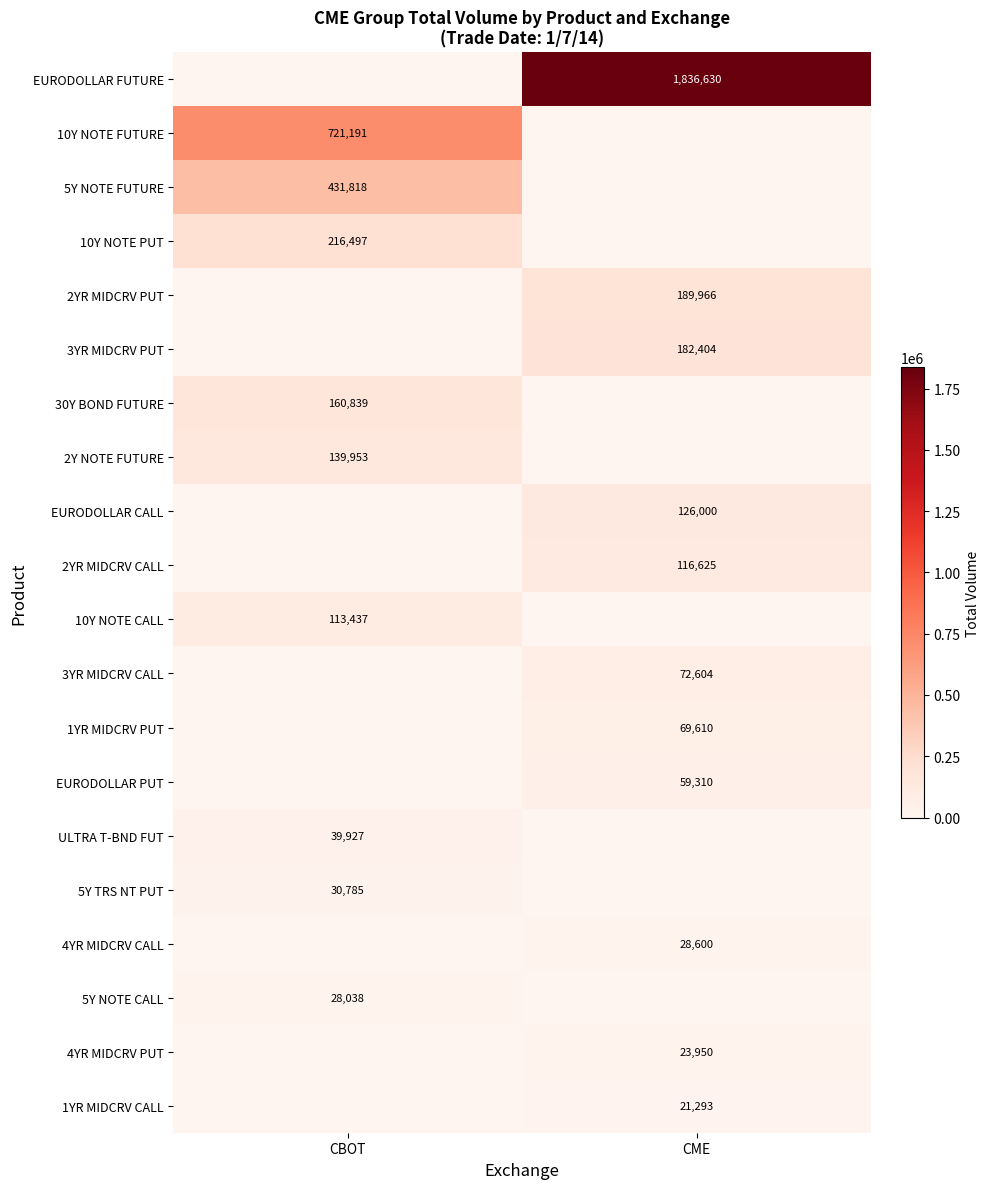

Reading left to right, extract all data points from this chart.

row_0: CBOT=0	CME=1836630
row_1: CBOT=721191	CME=0
row_2: CBOT=431818	CME=0
row_3: CBOT=216497	CME=0
row_4: CBOT=0	CME=189966
row_5: CBOT=0	CME=182404
row_6: CBOT=160839	CME=0
row_7: CBOT=139953	CME=0
row_8: CBOT=0	CME=126000
row_9: CBOT=0	CME=116625
row_10: CBOT=113437	CME=0
row_11: CBOT=0	CME=72604
row_12: CBOT=0	CME=69610
row_13: CBOT=0	CME=59310
row_14: CBOT=39927	CME=0
row_15: CBOT=30785	CME=0
row_16: CBOT=0	CME=28600
row_17: CBOT=28038	CME=0
row_18: CBOT=0	CME=23950
row_19: CBOT=0	CME=21293